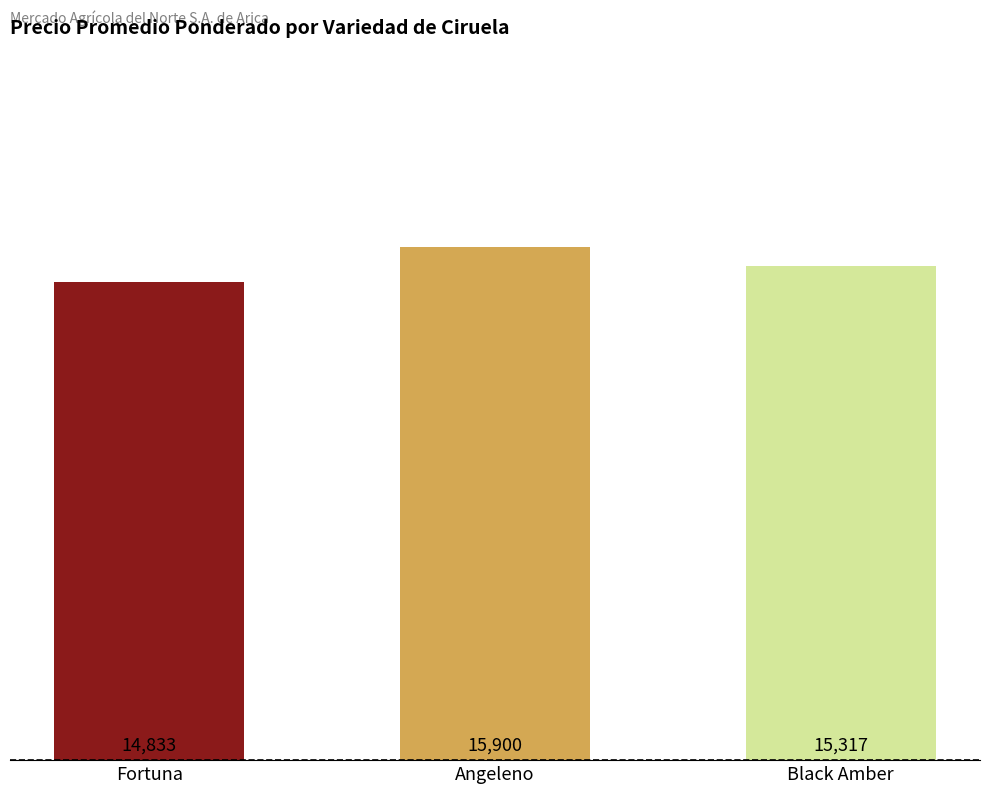

What position from the right is Angeleno?

2